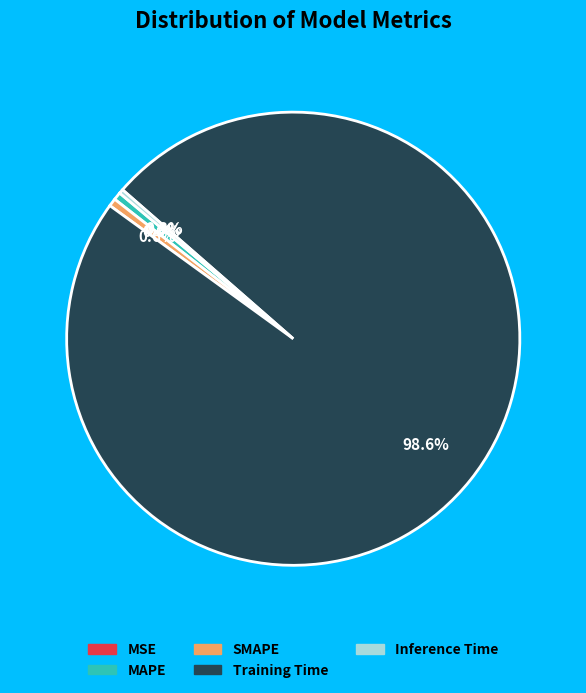

Is there any slice that represents more than half of the pie?

Yes